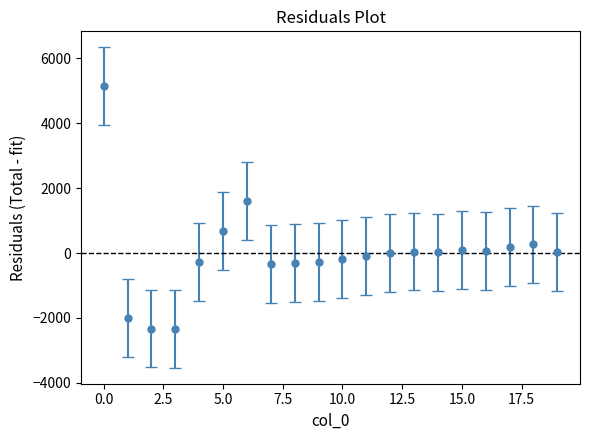

What is the difference between the maximum and minimum values?

7480.7